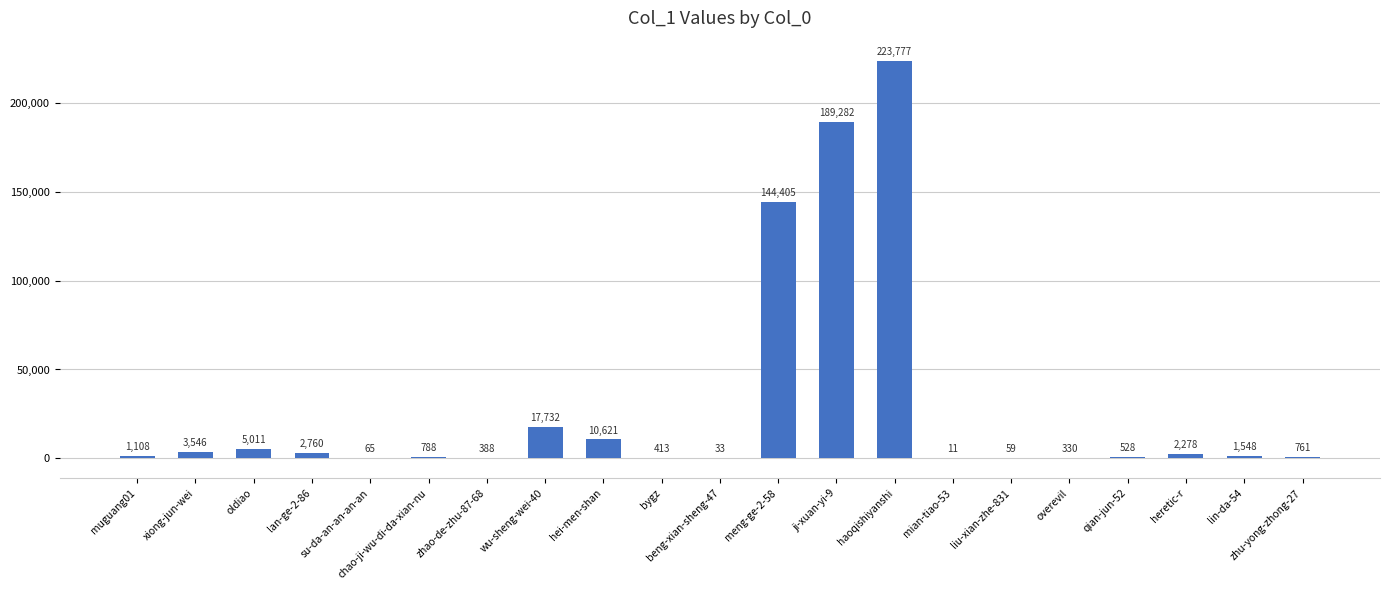

Count the number of data series in this chart.

1